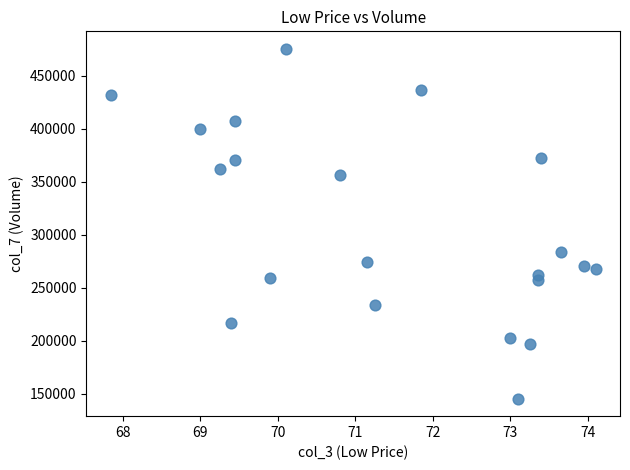

What Y value in the scatter plot is closest to 310463?

283480